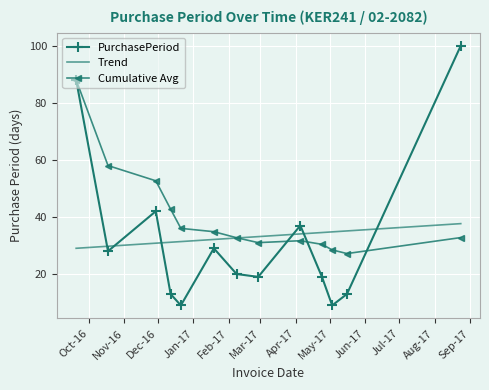

Which series ends up on top after the final intersection of PurchasePeriod and Trend?

PurchasePeriod